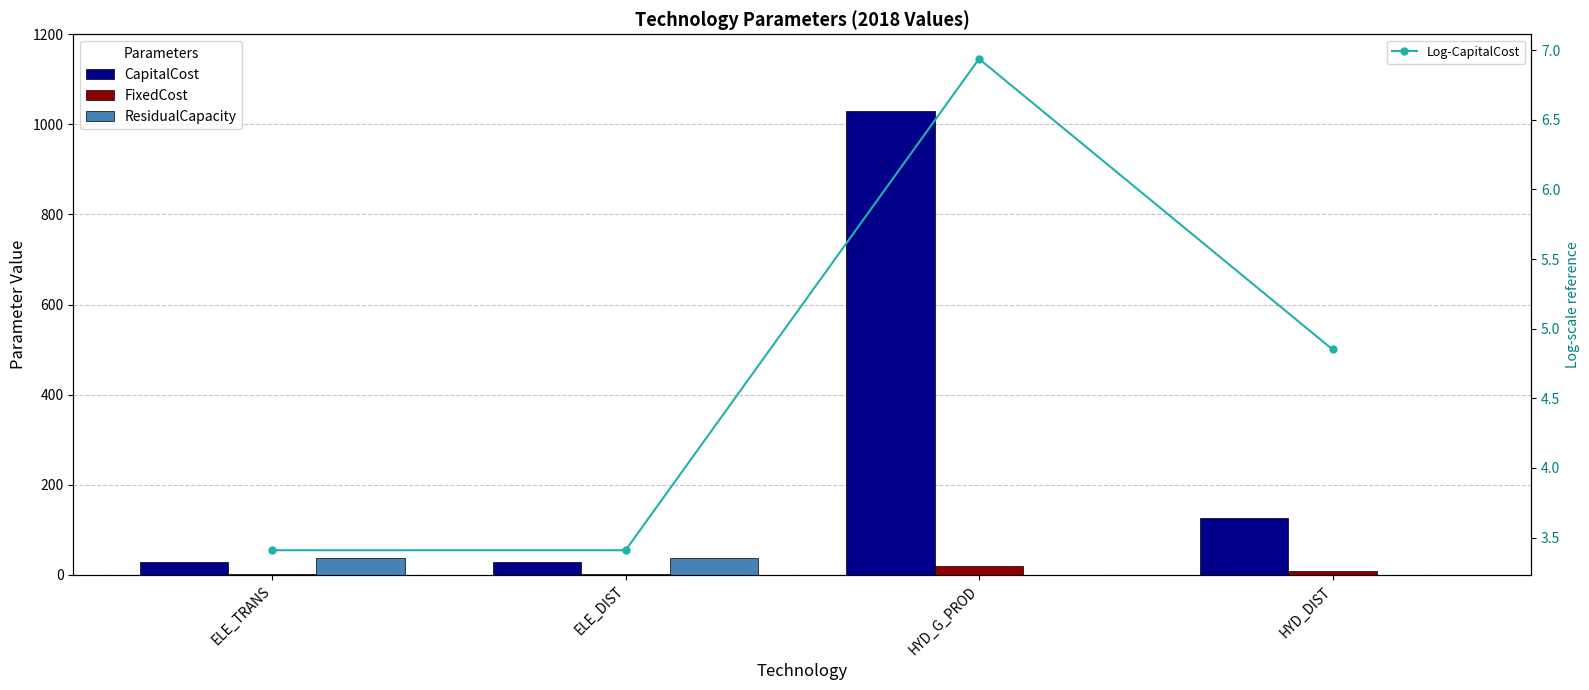

How many data points in Log-CapitalCost are above 4?

2